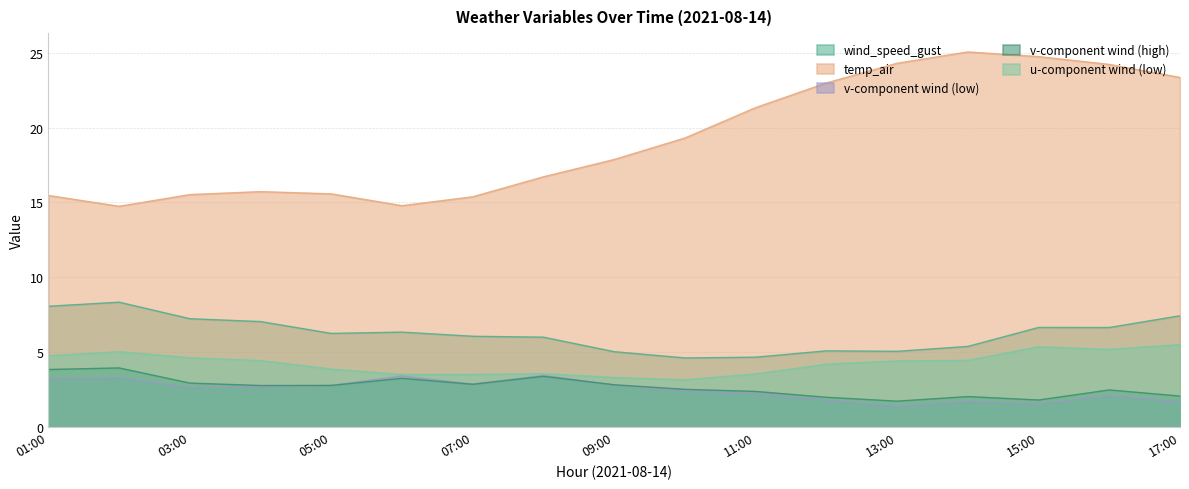

What is the maximum value shown in the chart?

25.1